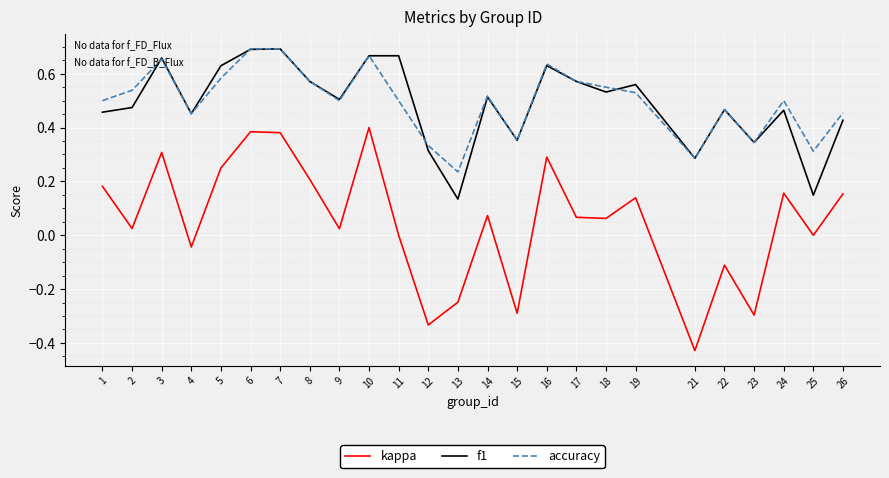

What is the total value across all series at 8?

1.4